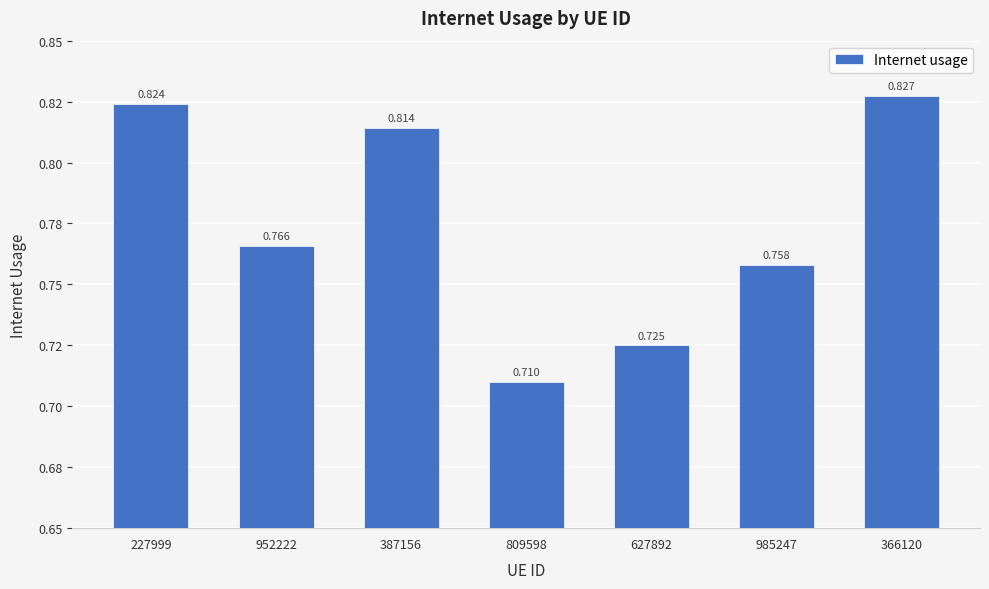

Reading left to right, what are all the values shown in this chart?

227999=0.8	952222=0.8	387156=0.8	809598=0.7	627892=0.7	985247=0.8	366120=0.8